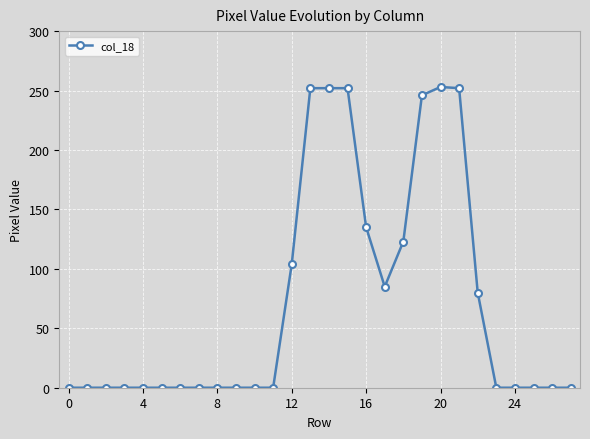

What is the average value?

73